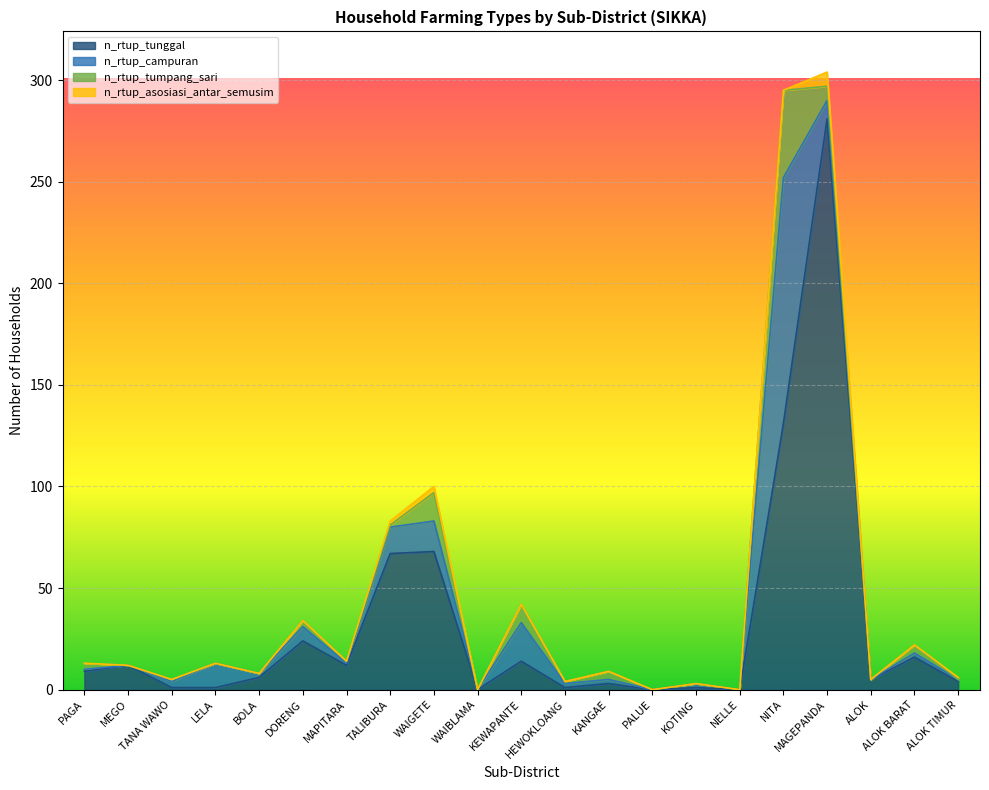

Reading left to right, transcribe all the data shown in this chart.

n_rtup_tunggal: PAGA=9	MEGO=12	TANA WAWO=1	LELA=1	BOLA=6	DORENG=24	MAPITARA=12	TALIBURA=67	WAIGETE=68	WAIBLAMA=0	KEWAPANTE=14	HEWOKLOANG=1	KANGAE=3	PALUE=0	KOTING=1	NELLE=0	NITA=131	MAGEPANDA=281	ALOK=5	ALOK BARAT=16	ALOK TIMUR=4
n_rtup_campuran: PAGA=1	MEGO=0	TANA WAWO=3	LELA=12	BOLA=2	DORENG=7	MAPITARA=1	TALIBURA=13	WAIGETE=15	WAIBLAMA=0	KEWAPANTE=19	HEWOKLOANG=2	KANGAE=2	PALUE=0	KOTING=2	NELLE=0	NITA=121	MAGEPANDA=9	ALOK=0	ALOK BARAT=2	ALOK TIMUR=1
n_rtup_tumpang_sari: PAGA=3	MEGO=0	TANA WAWO=1	LELA=0	BOLA=0	DORENG=3	MAPITARA=1	TALIBURA=1	WAIGETE=14	WAIBLAMA=0	KEWAPANTE=9	HEWOKLOANG=1	KANGAE=4	PALUE=0	KOTING=0	NELLE=0	NITA=43	MAGEPANDA=7	ALOK=0	ALOK BARAT=4	ALOK TIMUR=0
n_rtup_asosiasi_antar_semusim: PAGA=0	MEGO=0	TANA WAWO=0	LELA=0	BOLA=0	DORENG=0	MAPITARA=0	TALIBURA=2	WAIGETE=3	WAIBLAMA=0	KEWAPANTE=0	HEWOKLOANG=0	KANGAE=0	PALUE=0	KOTING=0	NELLE=0	NITA=0	MAGEPANDA=7	ALOK=0	ALOK BARAT=0	ALOK TIMUR=1